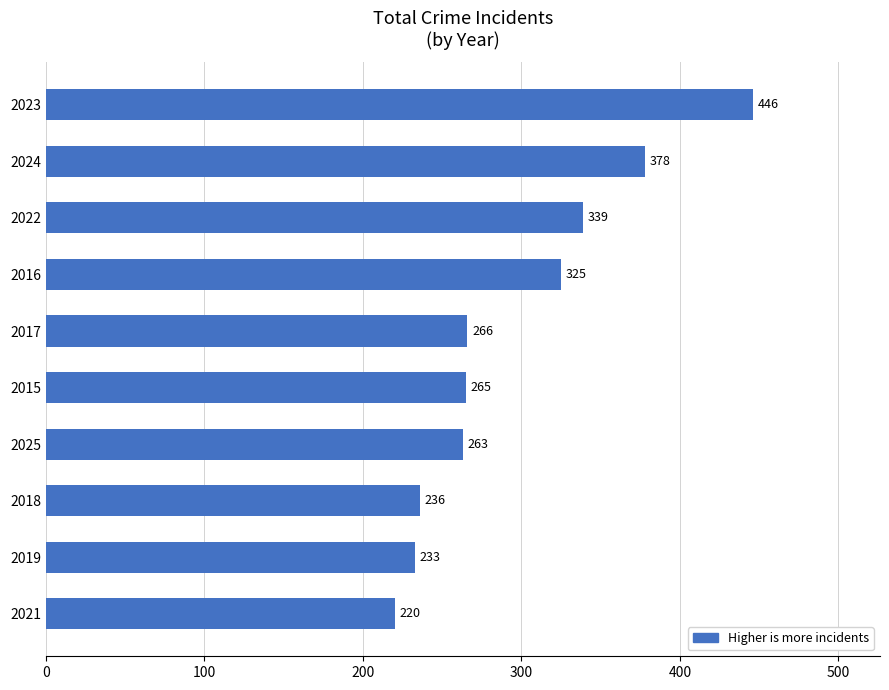

How many bars are there in total?

10